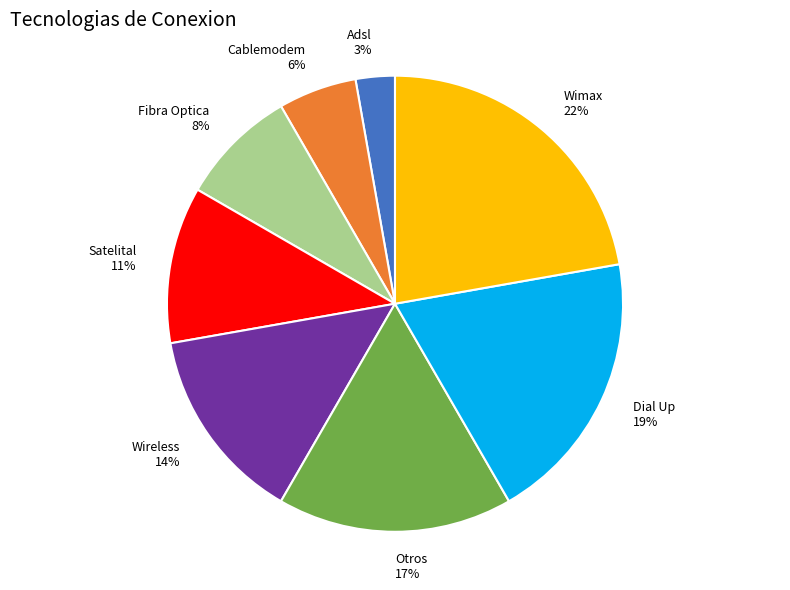

To the nearest percent, what percentage of the pie is Otros?

17%